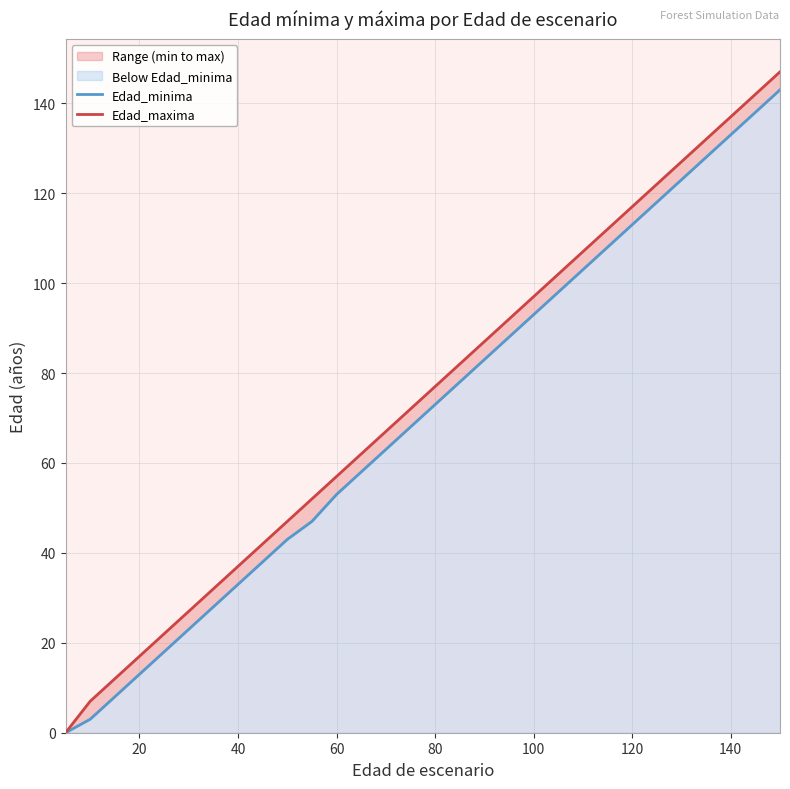

What is the sum of all Edad_maxima values?

2233